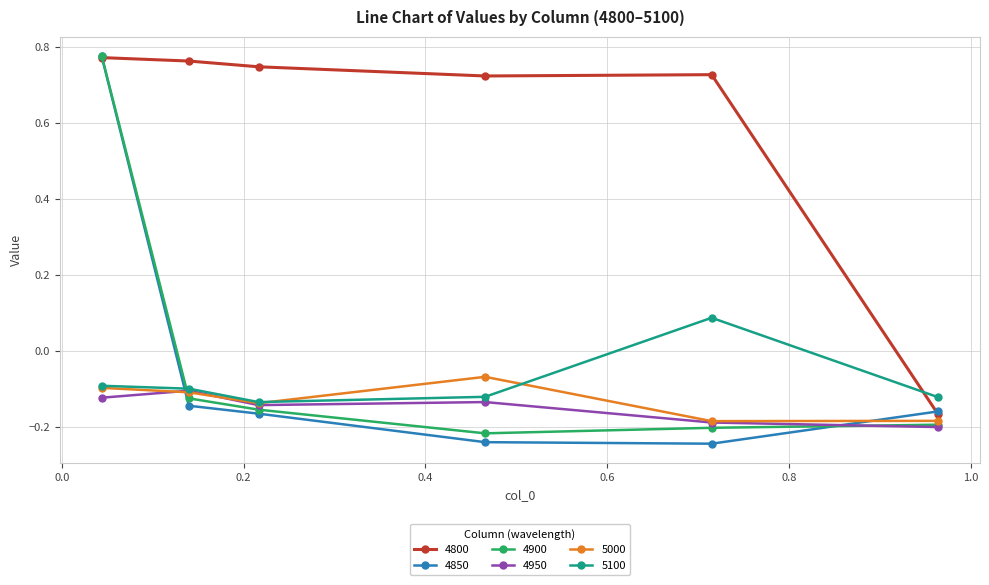

At how many categories does at least one series exceed 0?

5